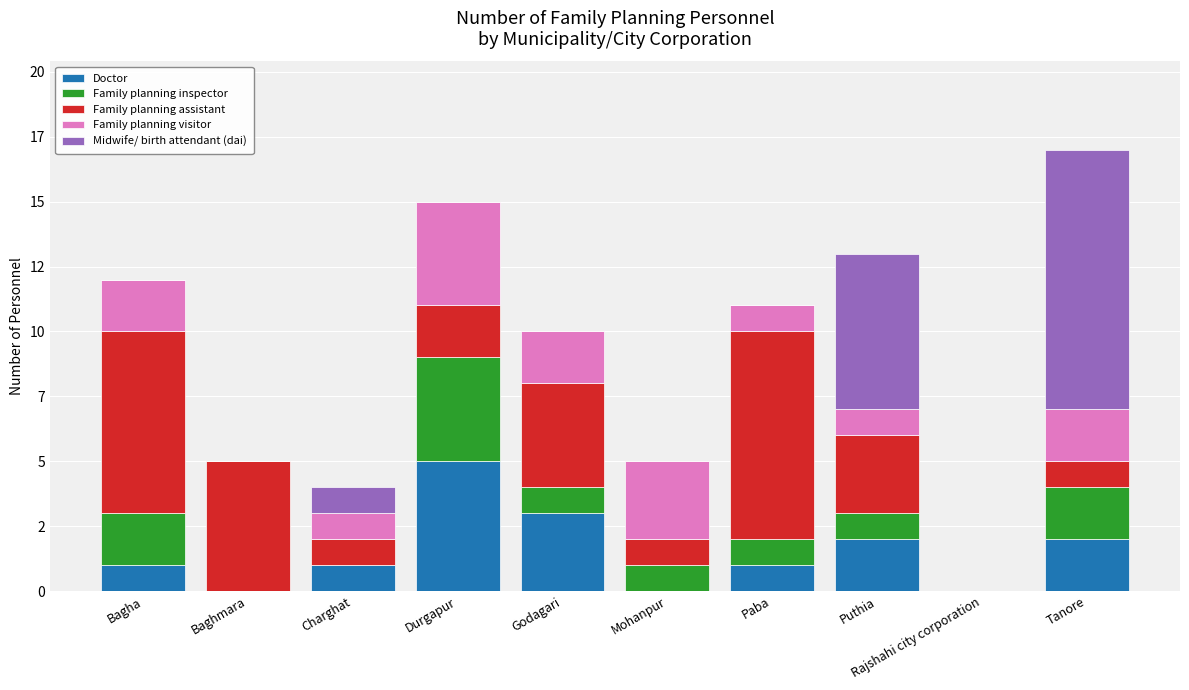

What are all the series names shown in the legend?

Doctor, Family planning inspector, Family planning assistant, Family planning visitor, Midwife/ birth attendant (dai)